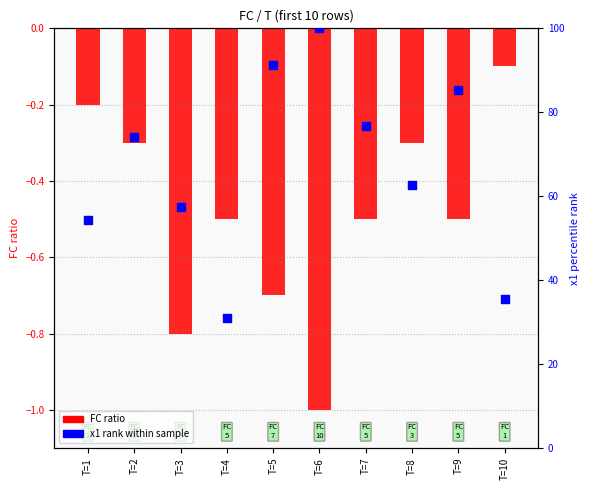

What is the total value across all series at T=9?

84.7